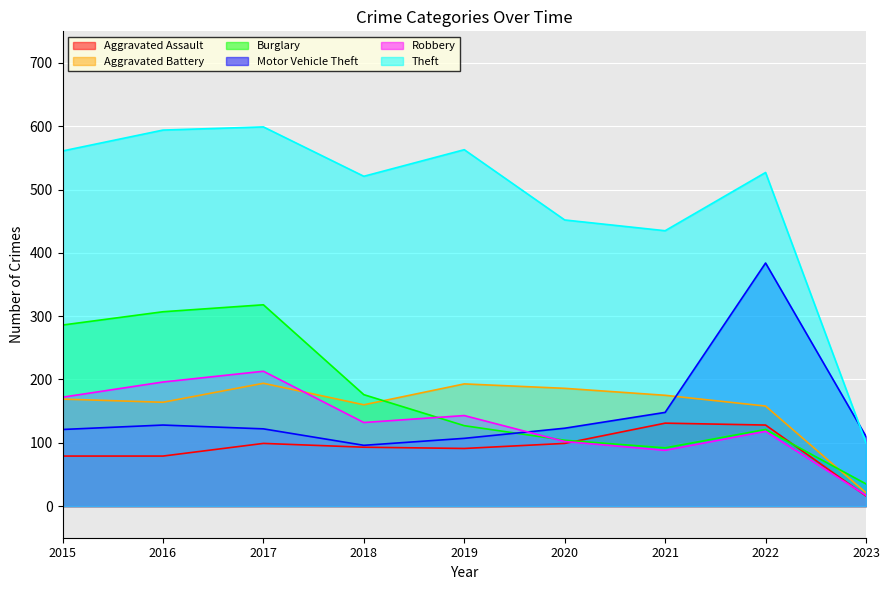

What are all the series names shown in the legend?

Aggravated Assault, Aggravated Battery, Burglary, Motor Vehicle Theft, Robbery, Theft